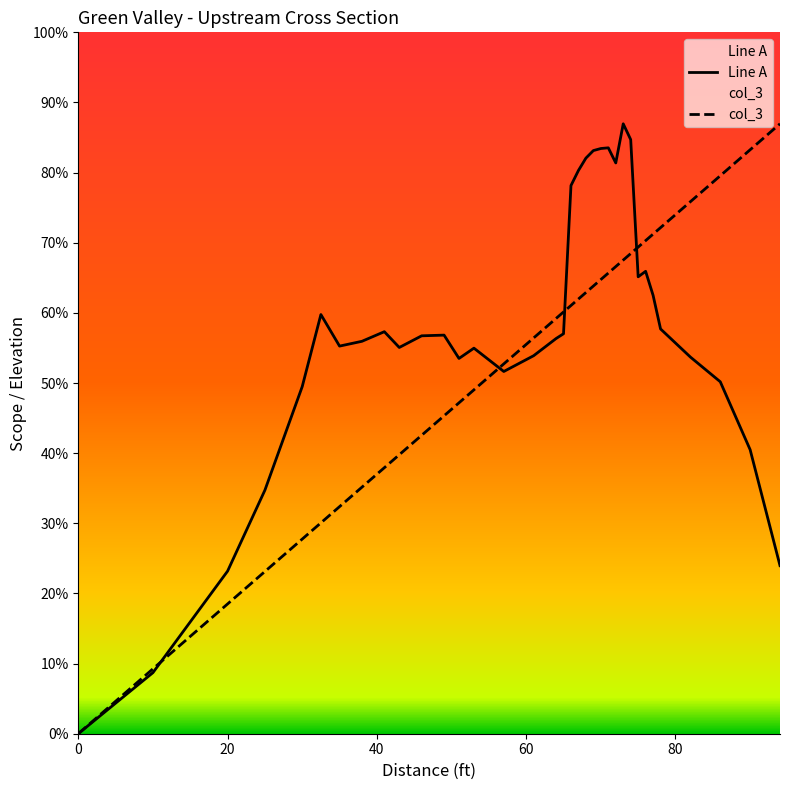

How many data points in Line A are less than 5?

6